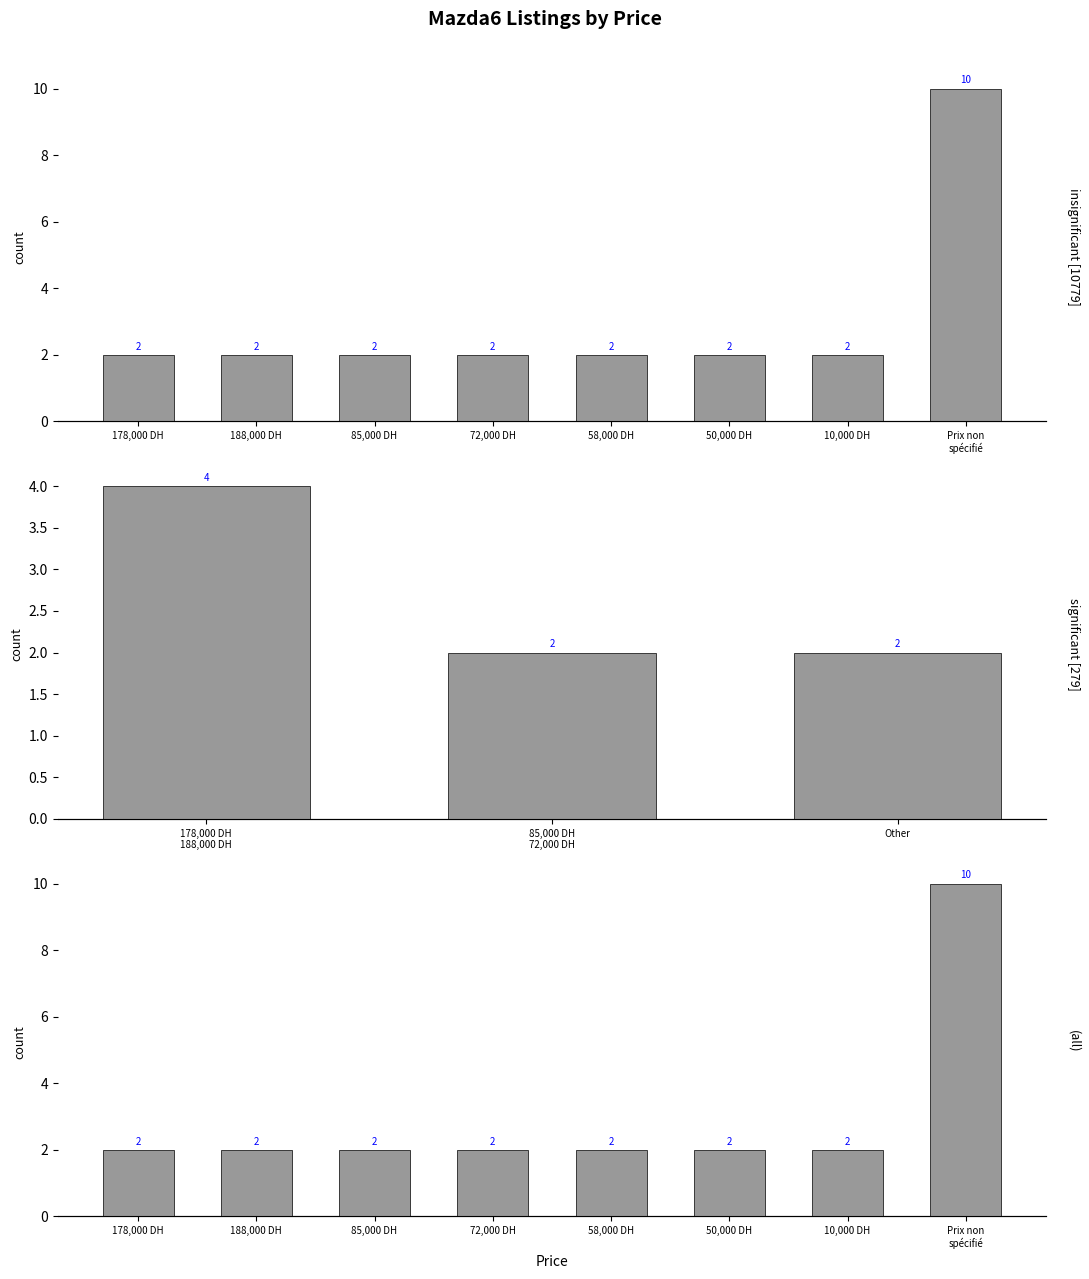

What is the sum of all values?

24